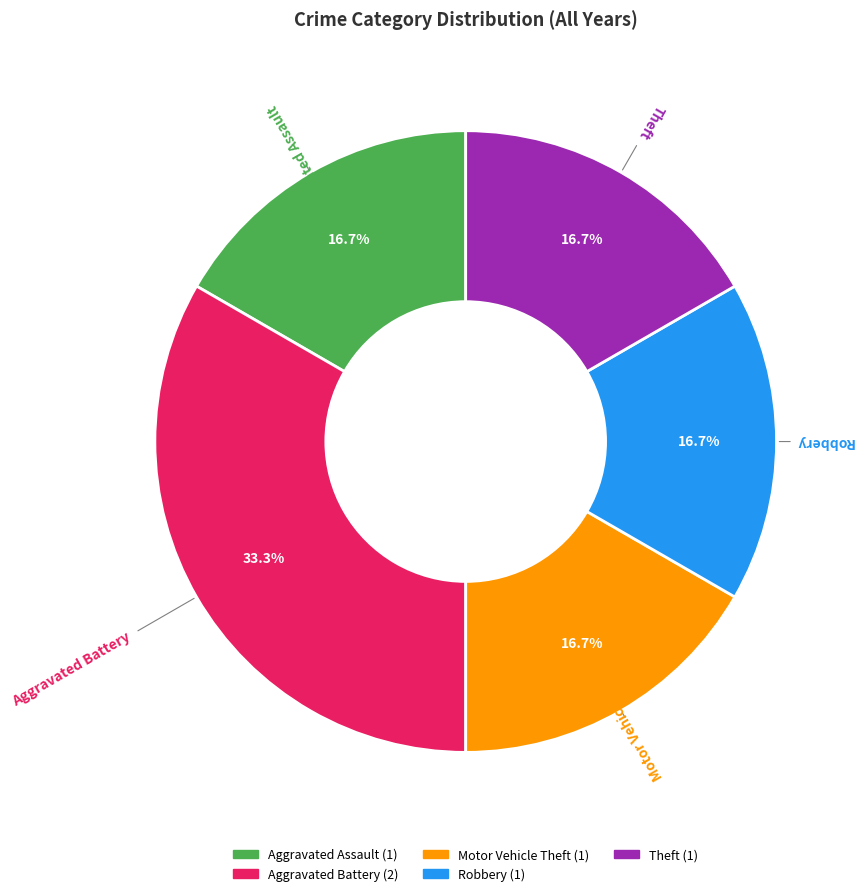

What is the largest slice in the pie chart?

Aggravated Battery